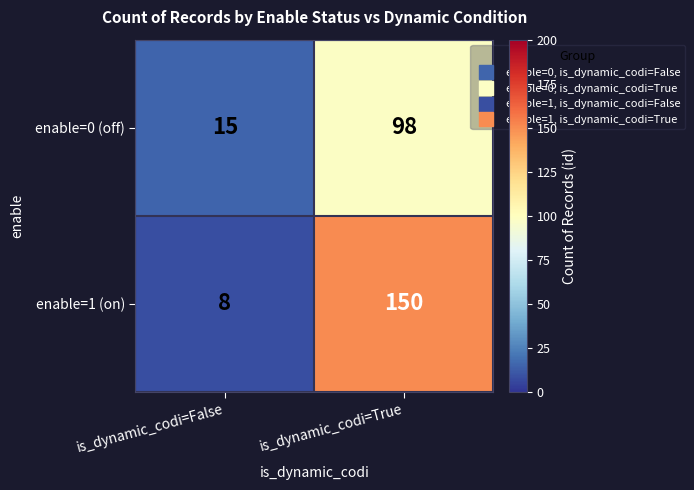

What is the difference between the maximum and minimum values in the enable=1 (on) series?

142